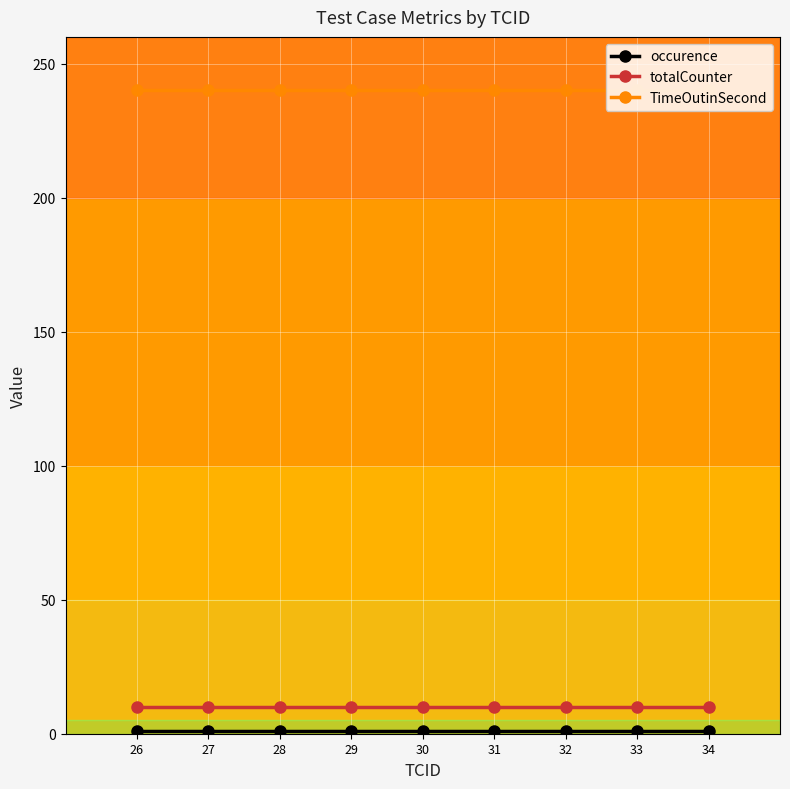

The value of TimeOutinSecond at 34 is 371. True or false?

False